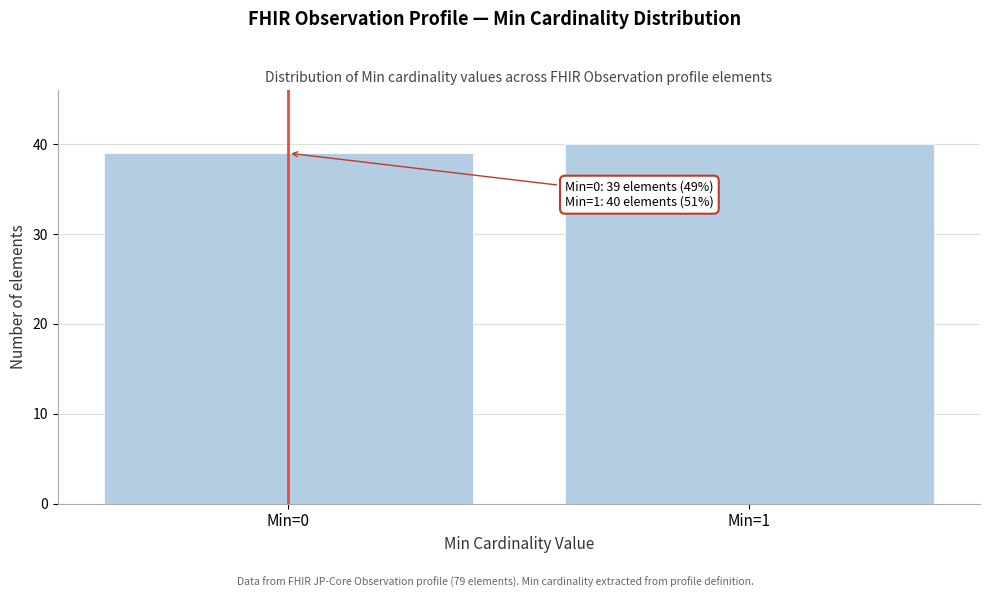

Reading left to right, what are all the values shown in this chart?

Min=0=39	Min=1=40